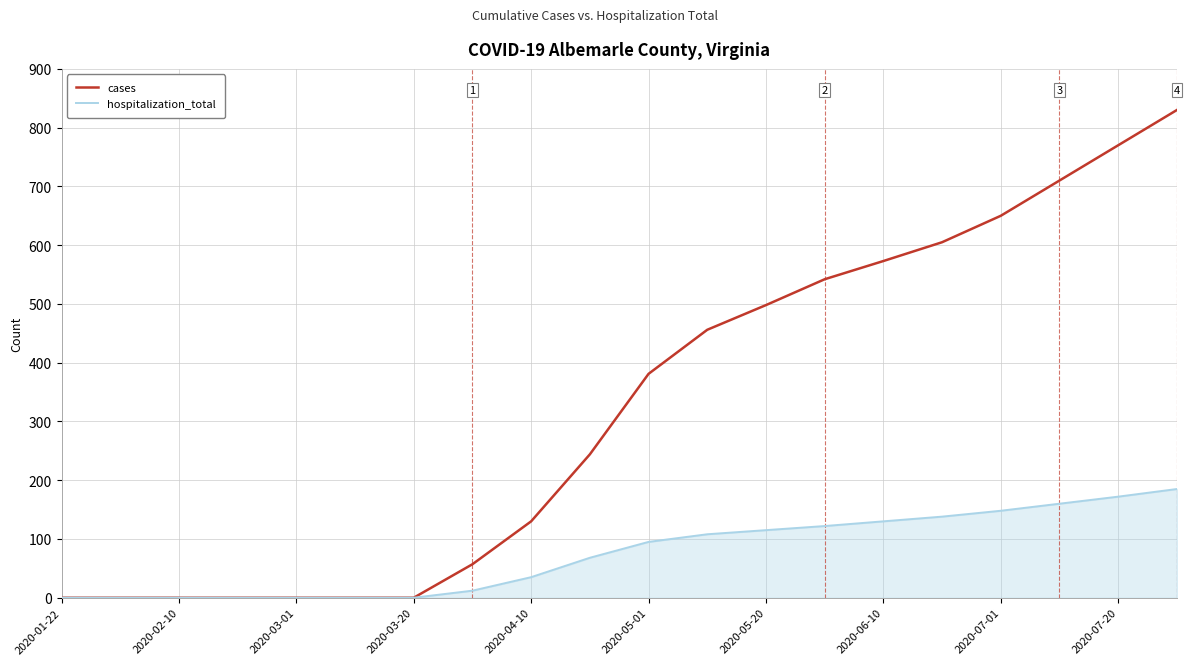

Count the number of categories in the chart.

20